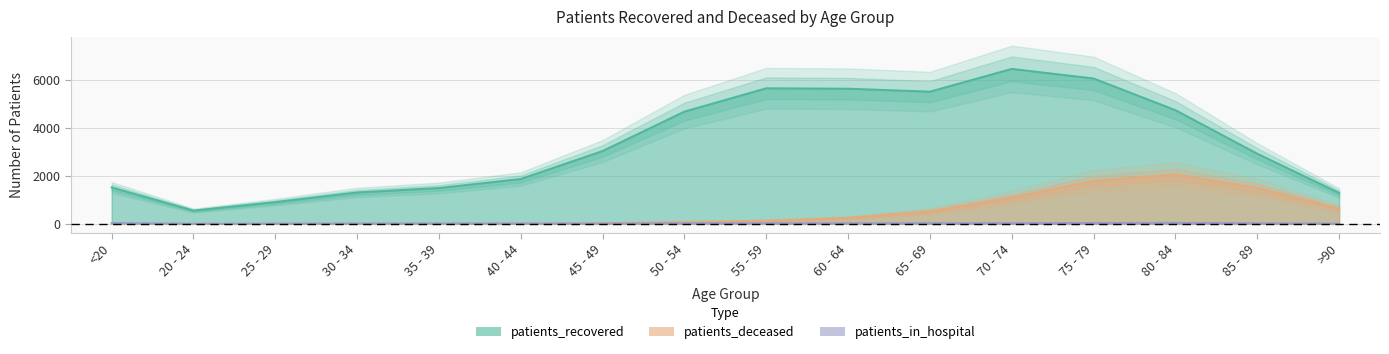

Where do patients_deceased and patients_in_hospital first cross each other?

<20 and 20 - 24